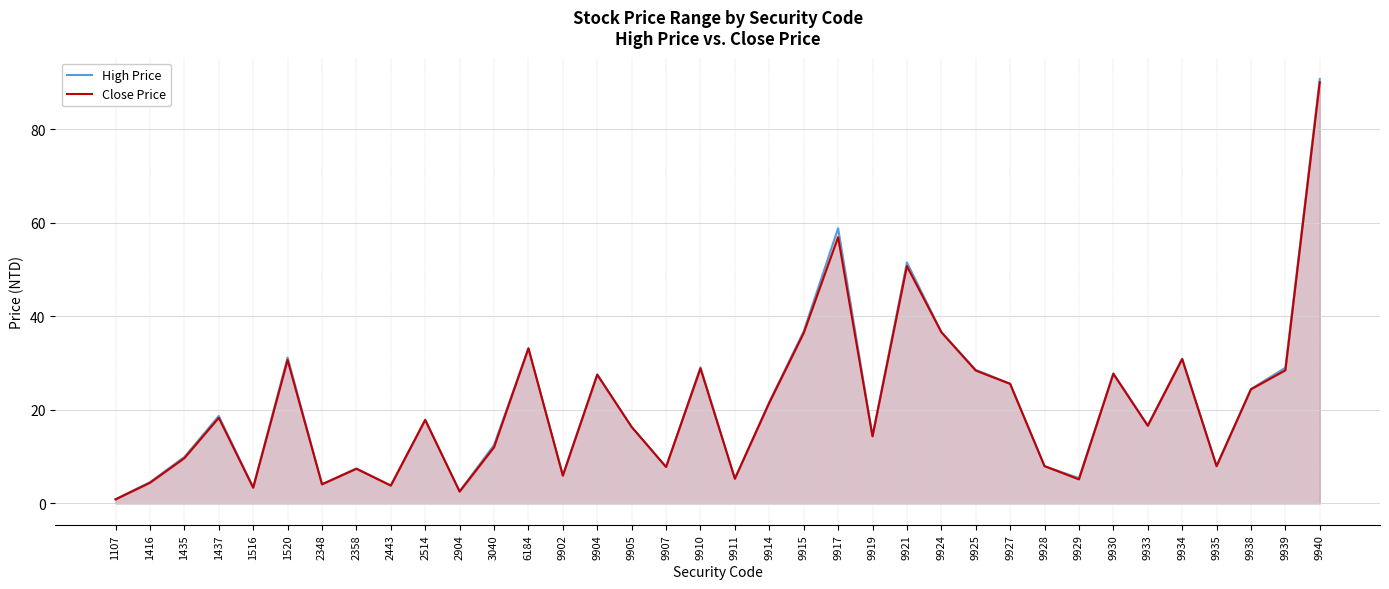

At which category is the sum across all series the highest?

9940